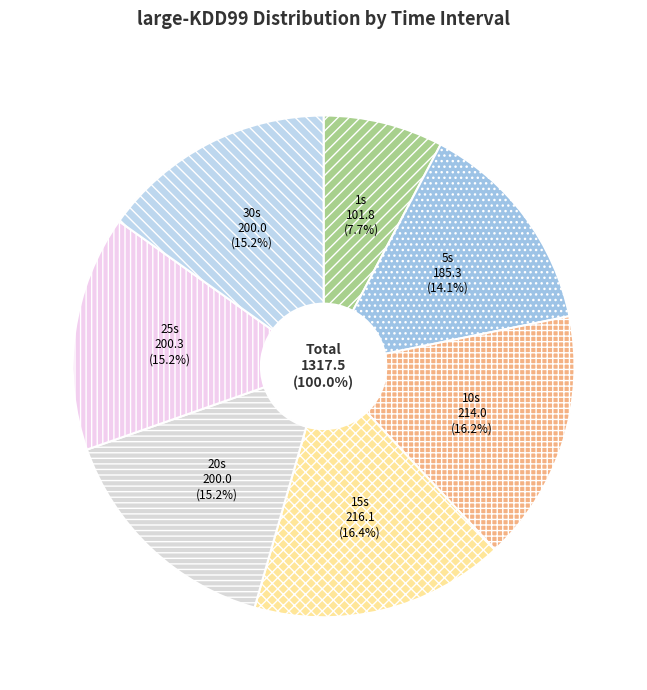

Is it true that 15s is 22% of the pie?

False